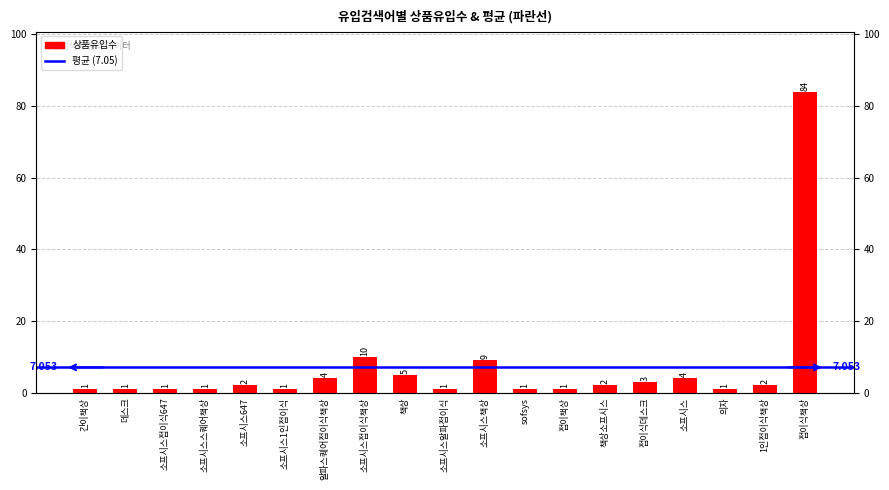

Rank the categories by value from lowest to highest.

간이책상, 데스크, 소프시스접이식647, 소프시스스퀘어책상, 소프시스1인접이식, 소프시스알파접이식, sofsys, 접이책상, 의자, 소프시스647, 책상소프시스, 1인접이식책상, 접이식데스크, 알파스퀘어접이식책상, 소프시스, 책상, 소프시스책상, 소프시스접이식책상, 접이식책상